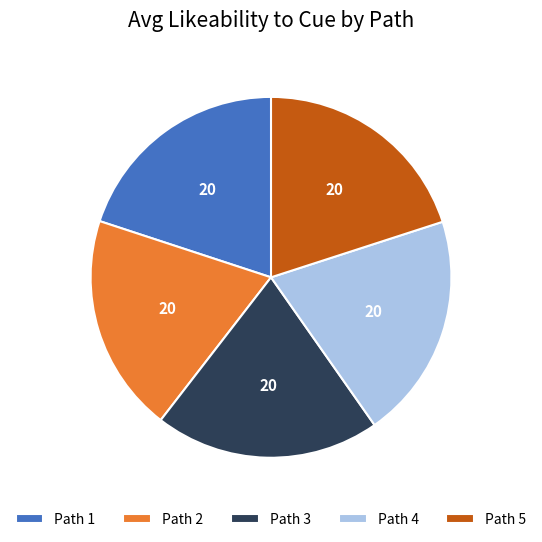

Is it true that Path 3 is 20% of the pie?

True